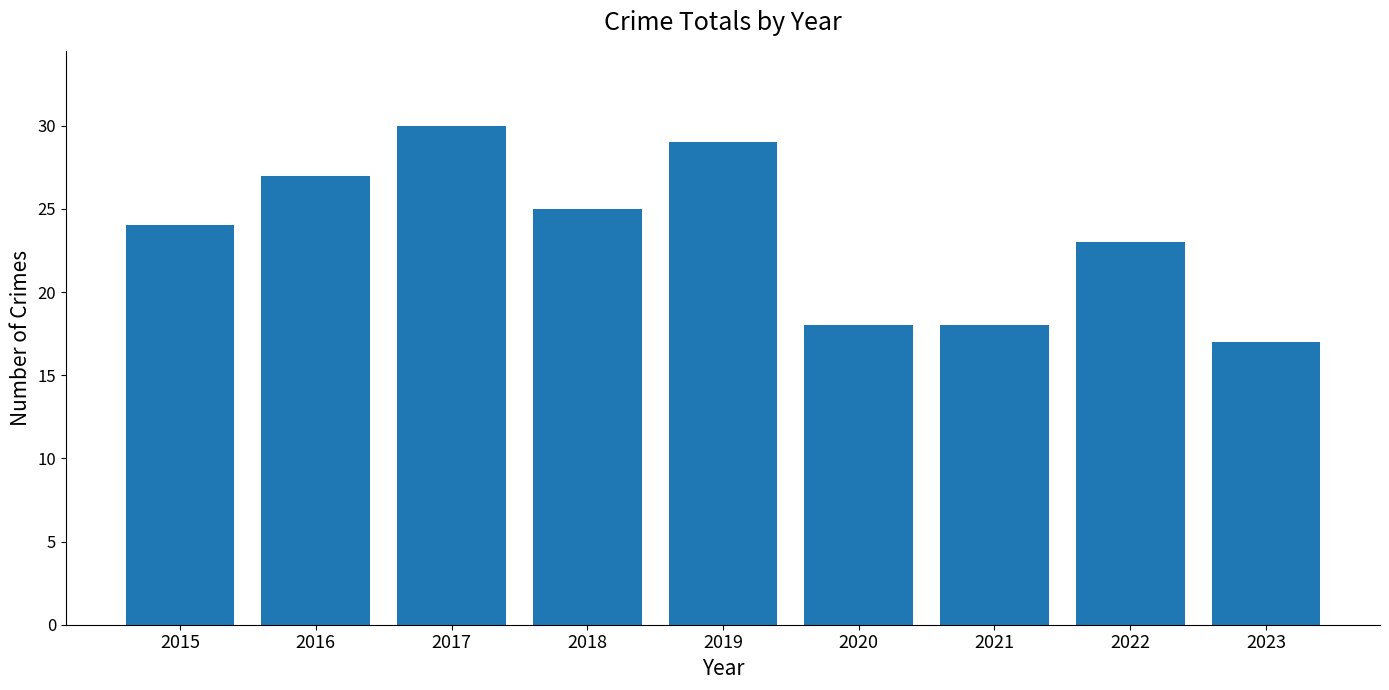

What is the minimum value shown in the chart?

17